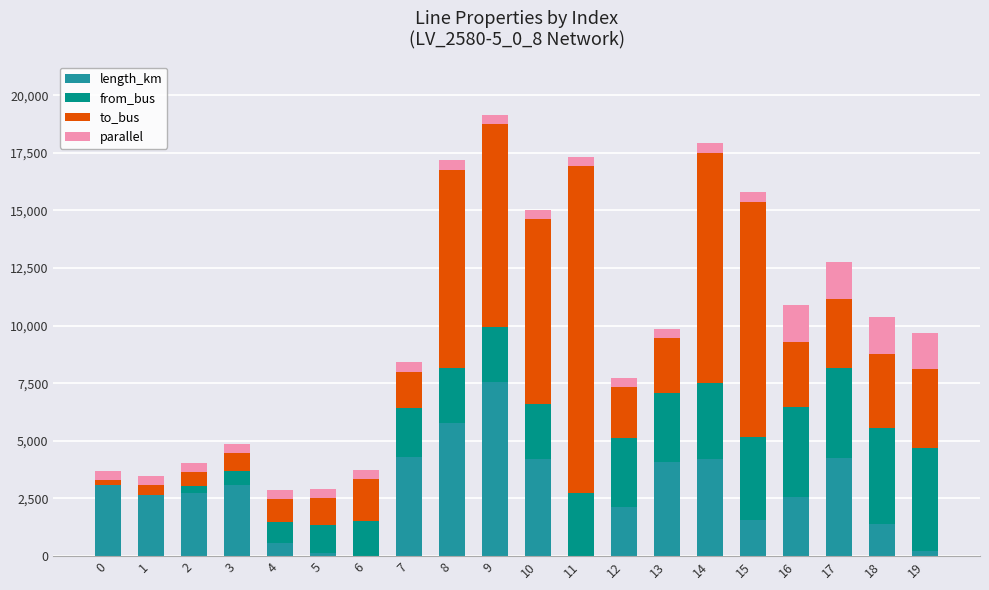

What is the sum of all length_km values?

54538.0